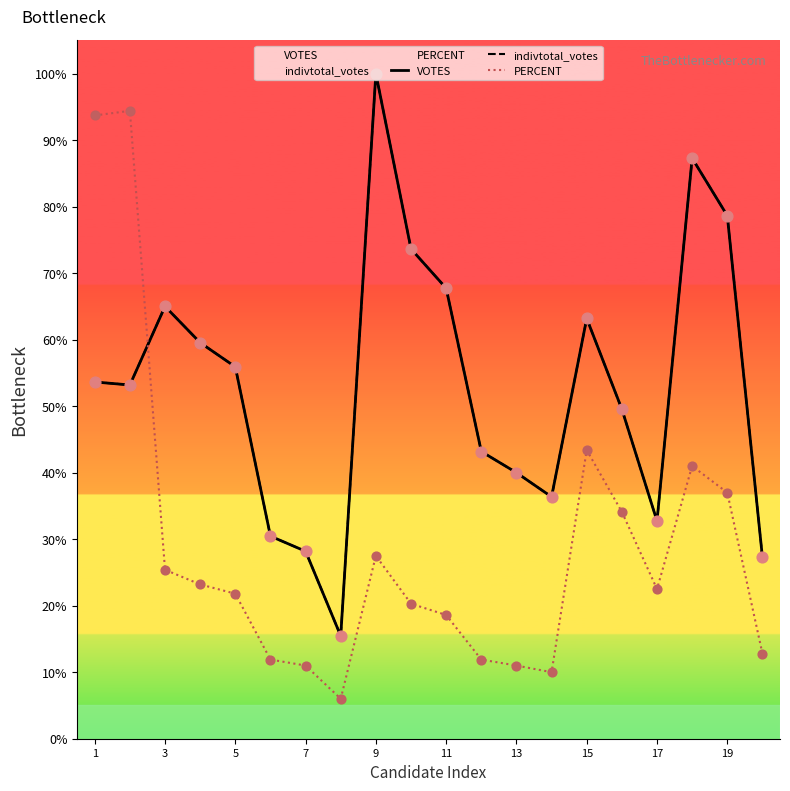

What are all the series names shown in the legend?

VOTES, indivtotal_votes, PERCENT